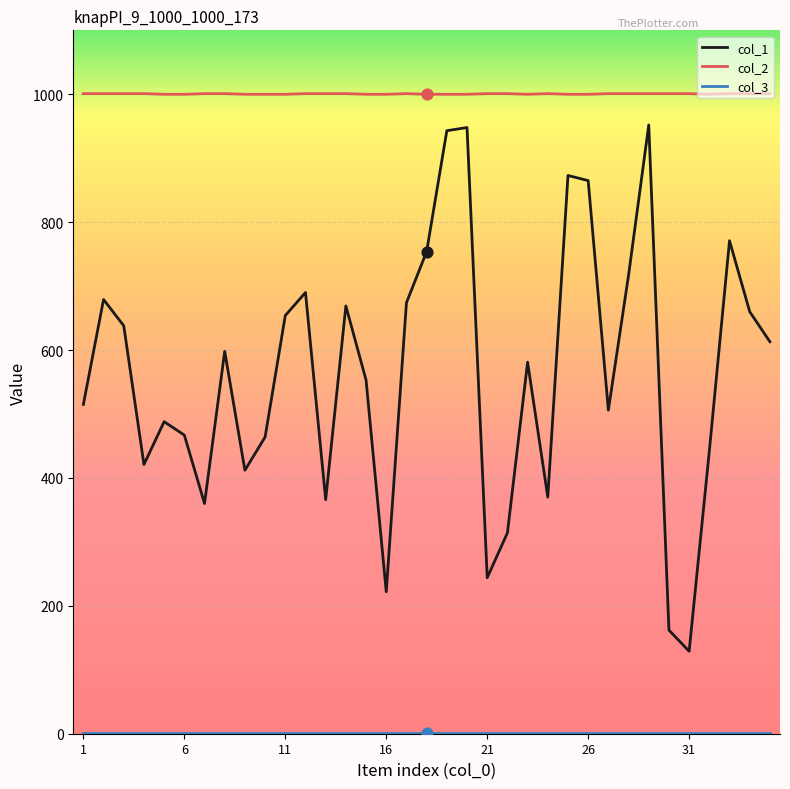

Which series has the largest range (max minus min)?

col_1